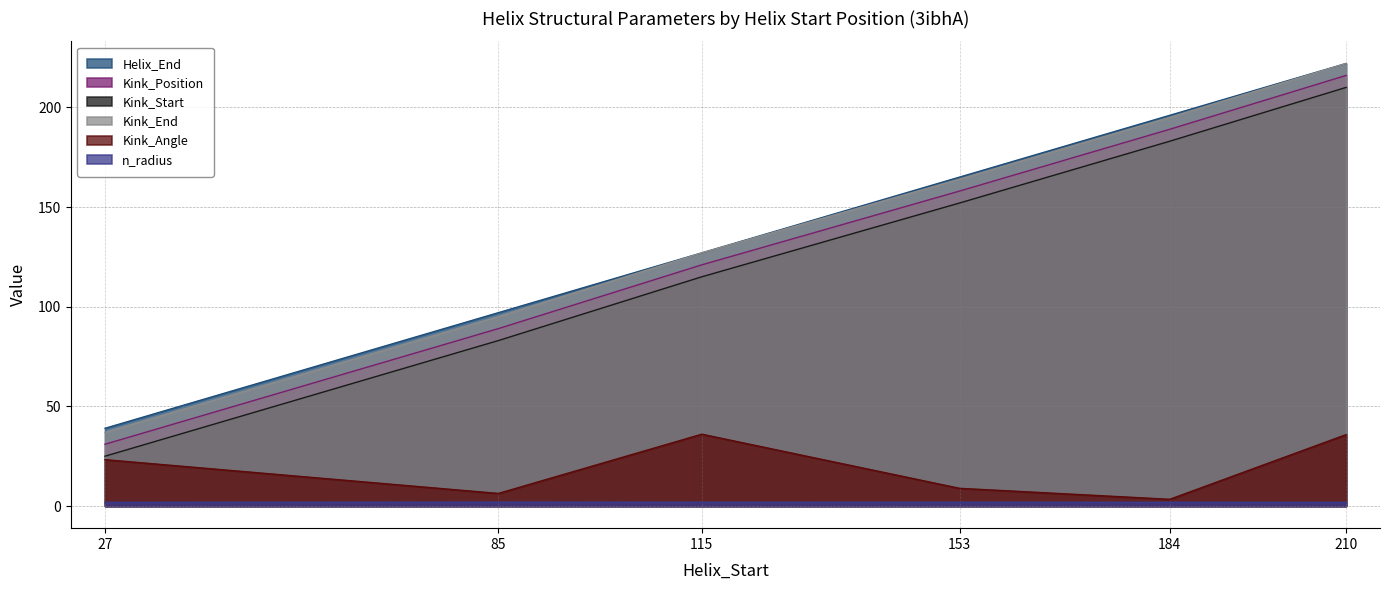

Where is Kink_Position nearest to the value 123?

115